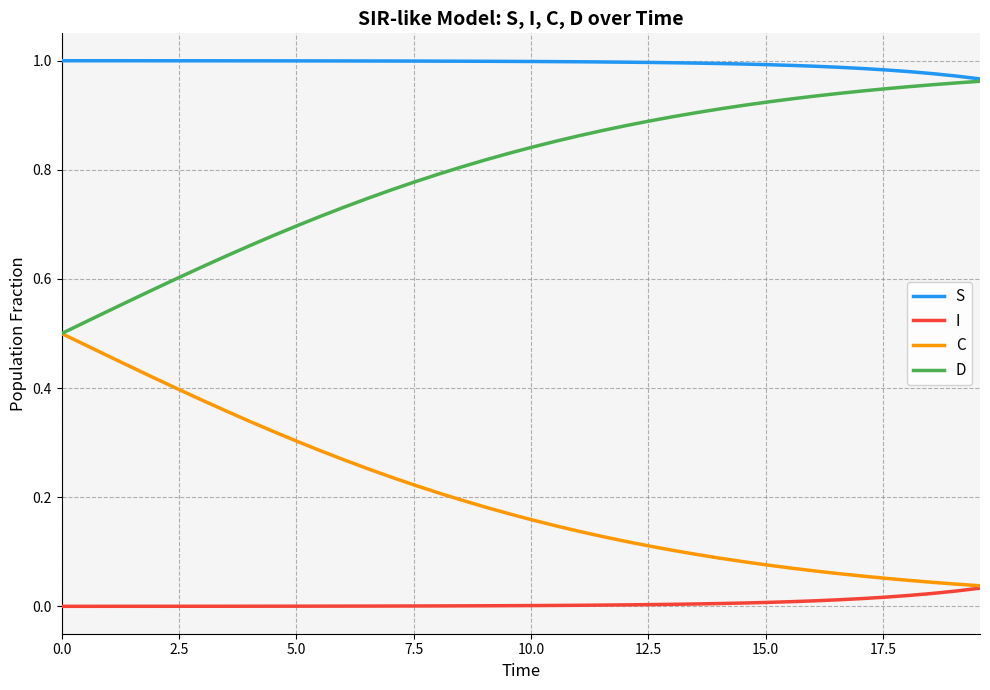

True or false: I and D intersect in this chart.

False